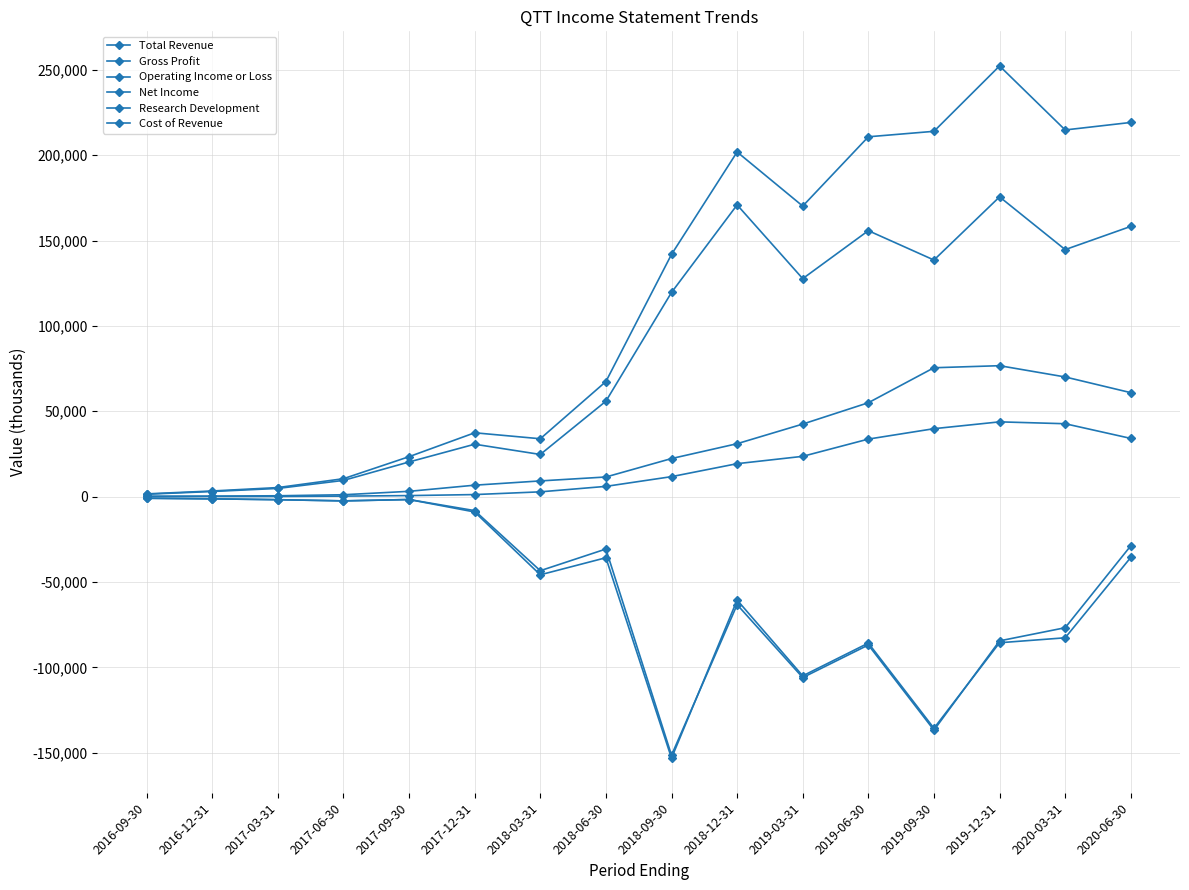

Which series has the widest spread of values?

Total Revenue